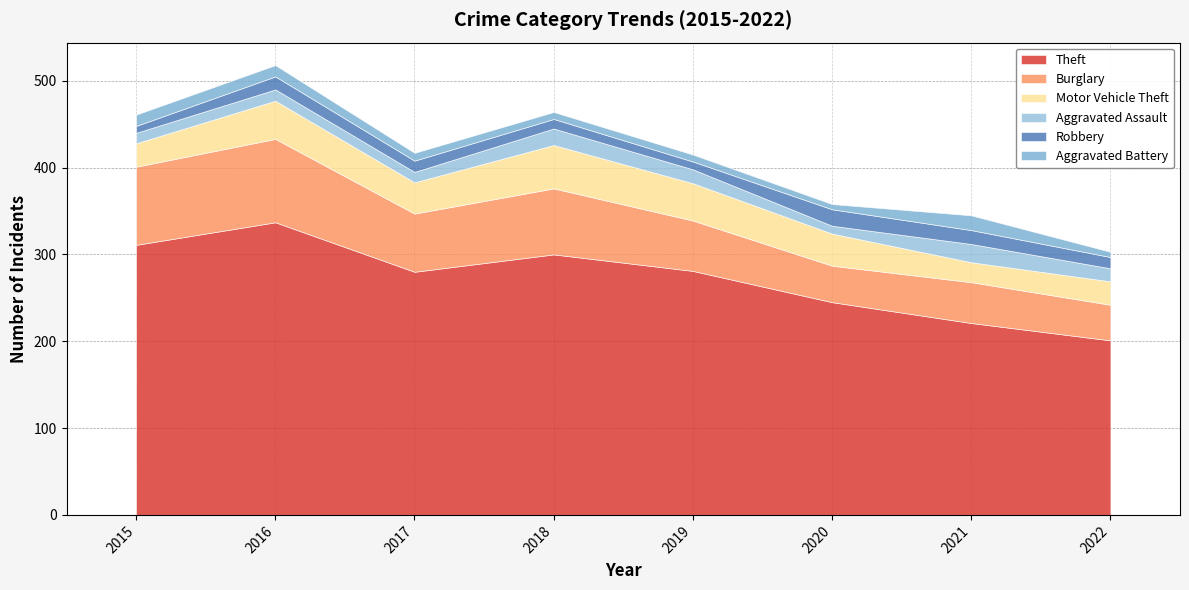

What is the difference between the Aggravated Battery values at 2018 and 2022?

2